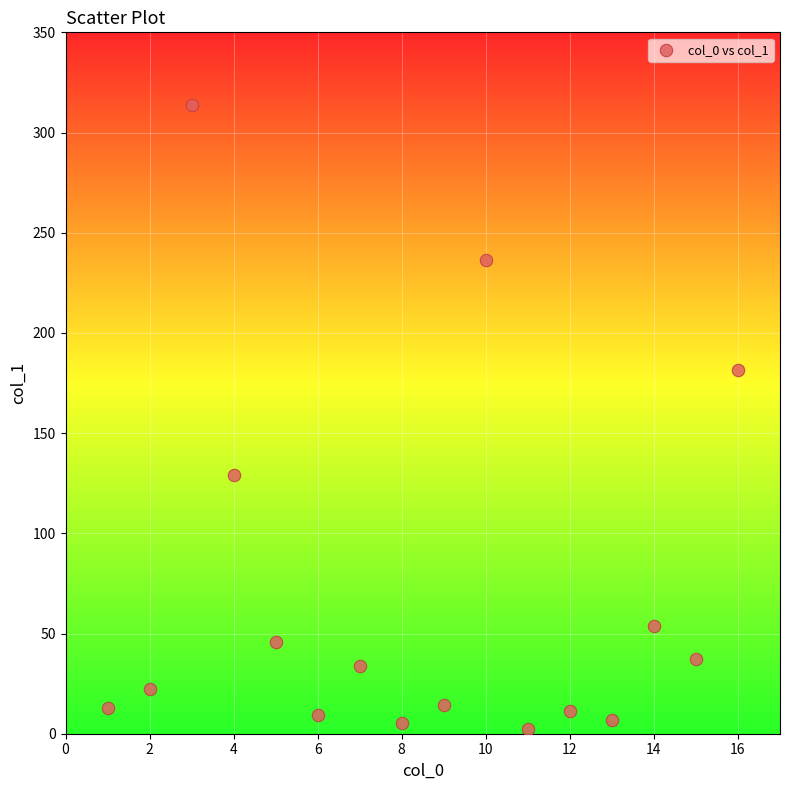

What is the range of Y values (max minus min)?

311.4